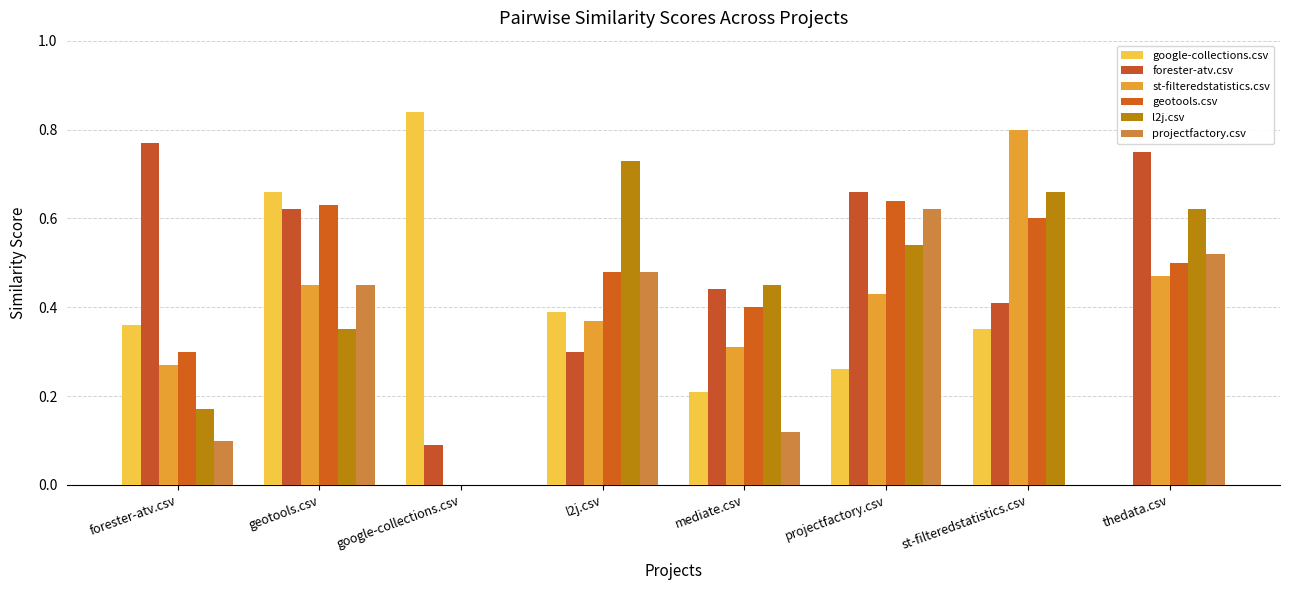

Which series changed the most between l2j.csv and mediate.csv?

projectfactory.csv